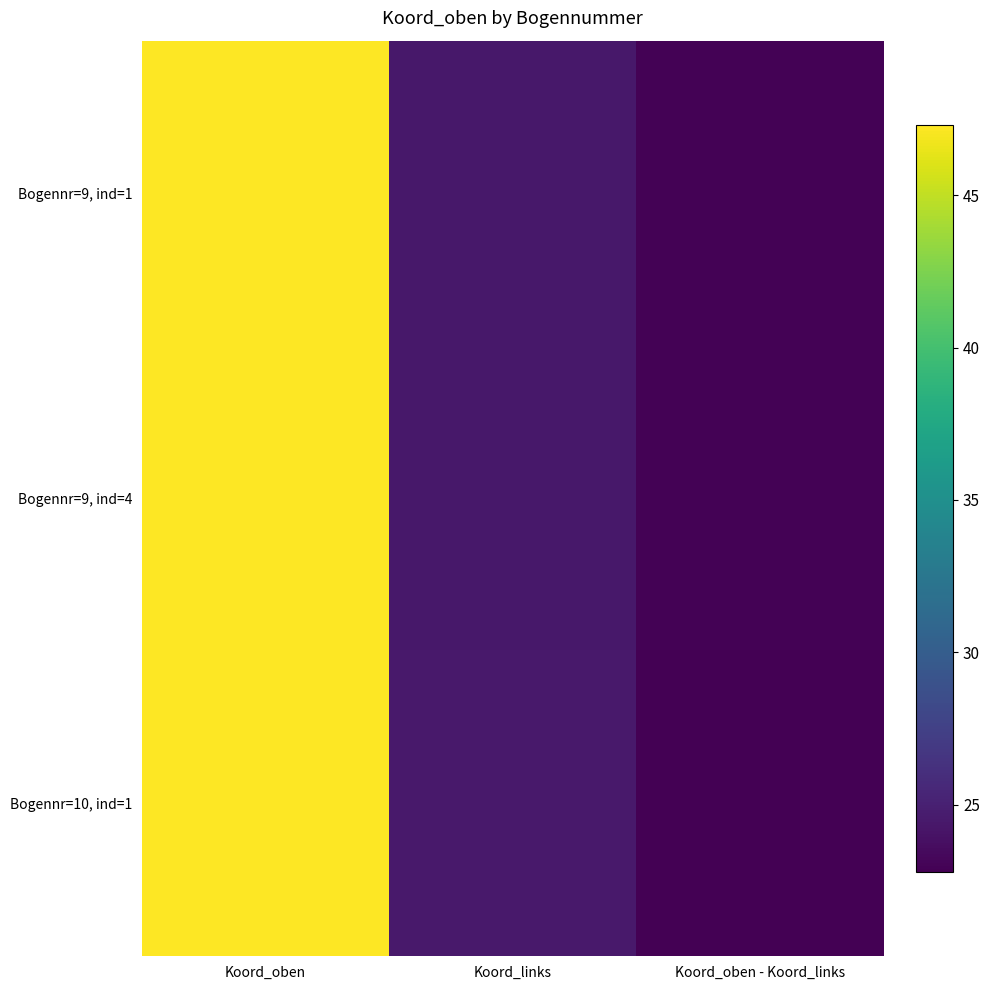

What is the maximum value shown in the chart?

47.3